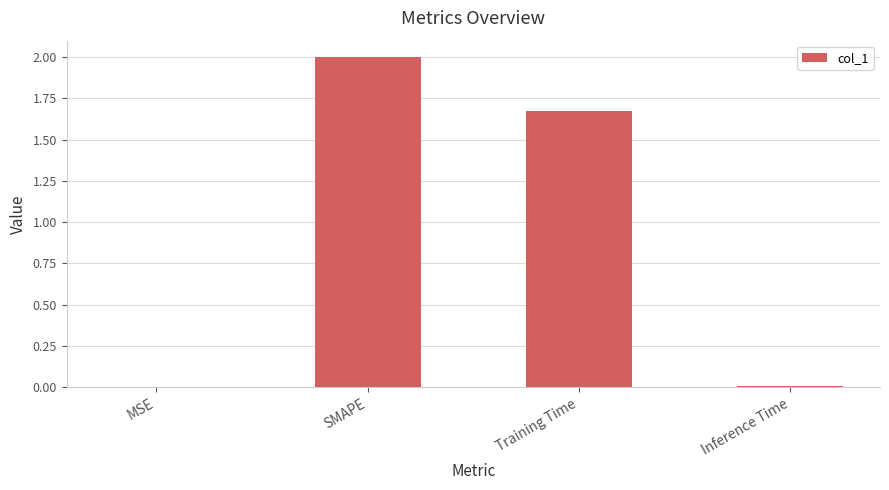

At which category does the chart reach its peak across all series?

SMAPE